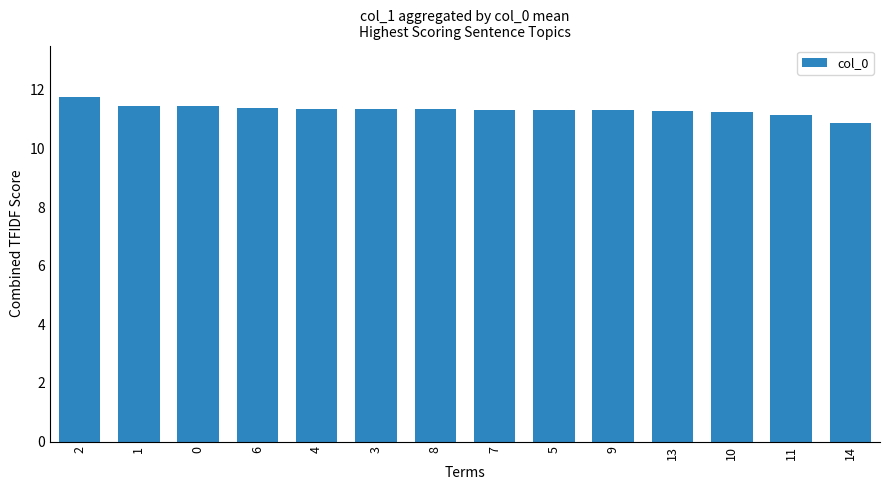

The value at 7 is 18.7. True or false?

False